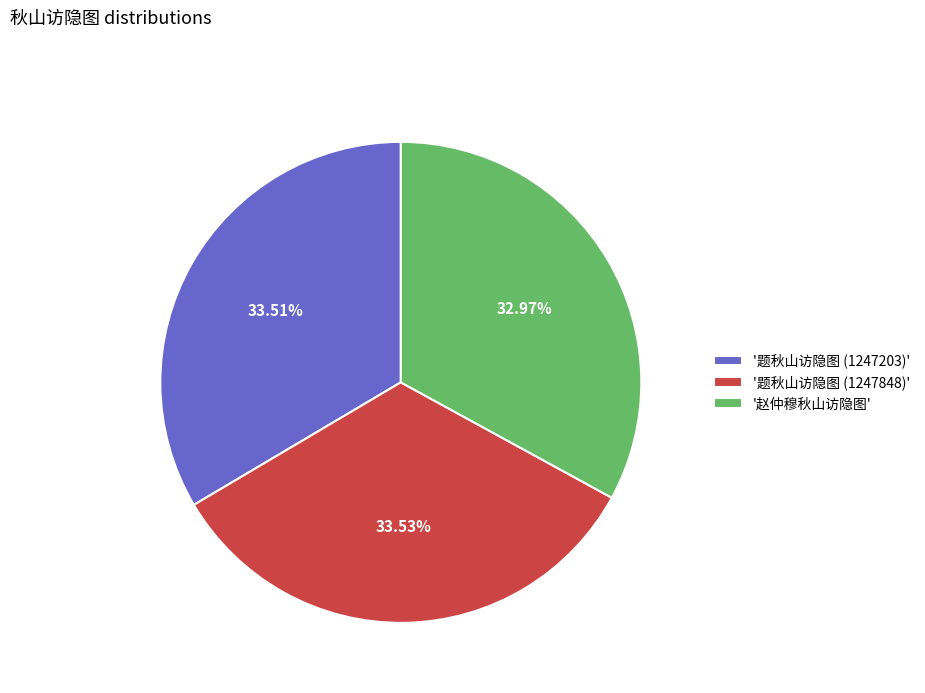

Does any single category account for the majority?

No